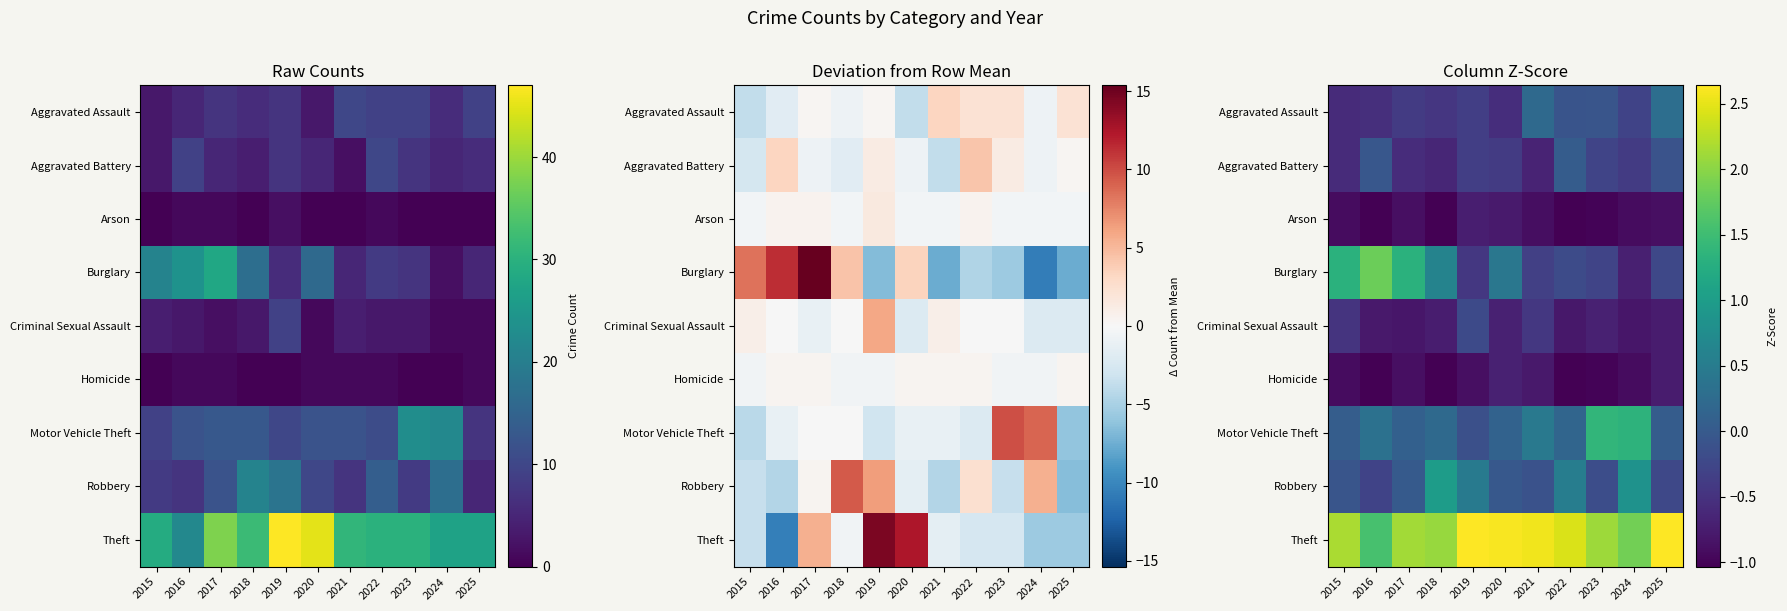

How many values in Robbery are below zero?

6